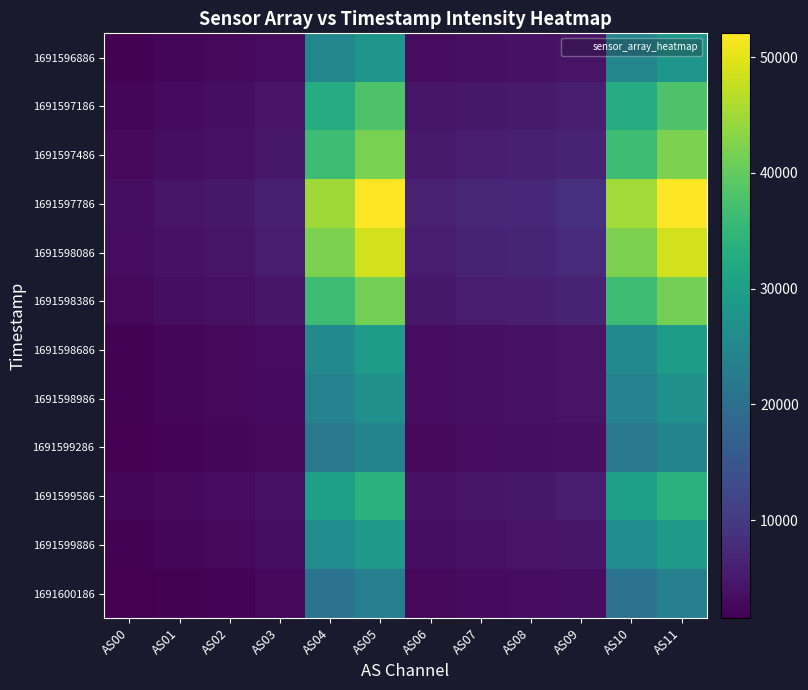

Between AS03 and AS10, which series saw the biggest shift?

1691597786